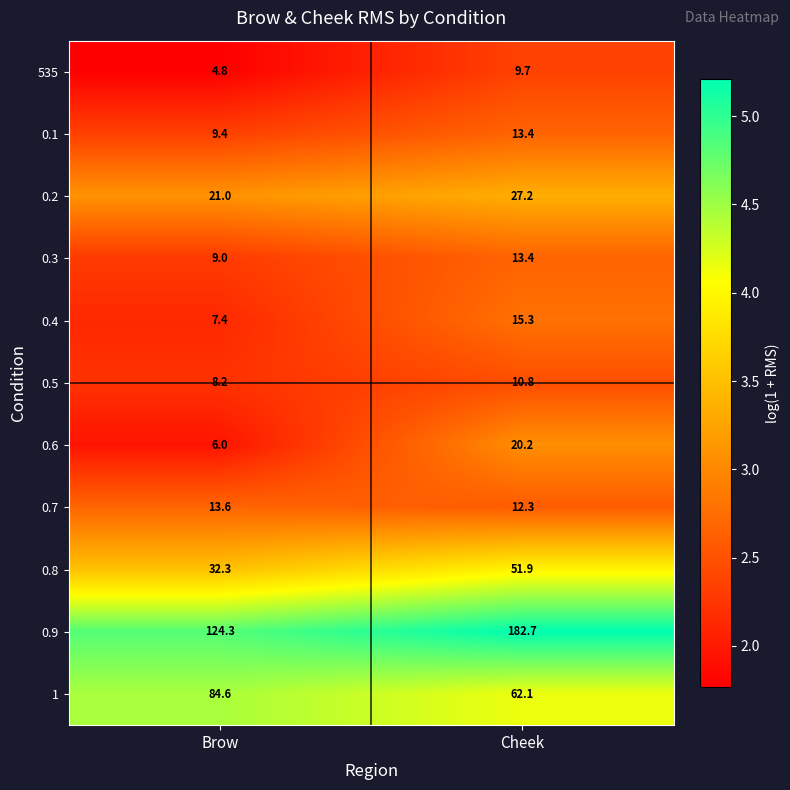

How many distinct data groups are displayed?

11